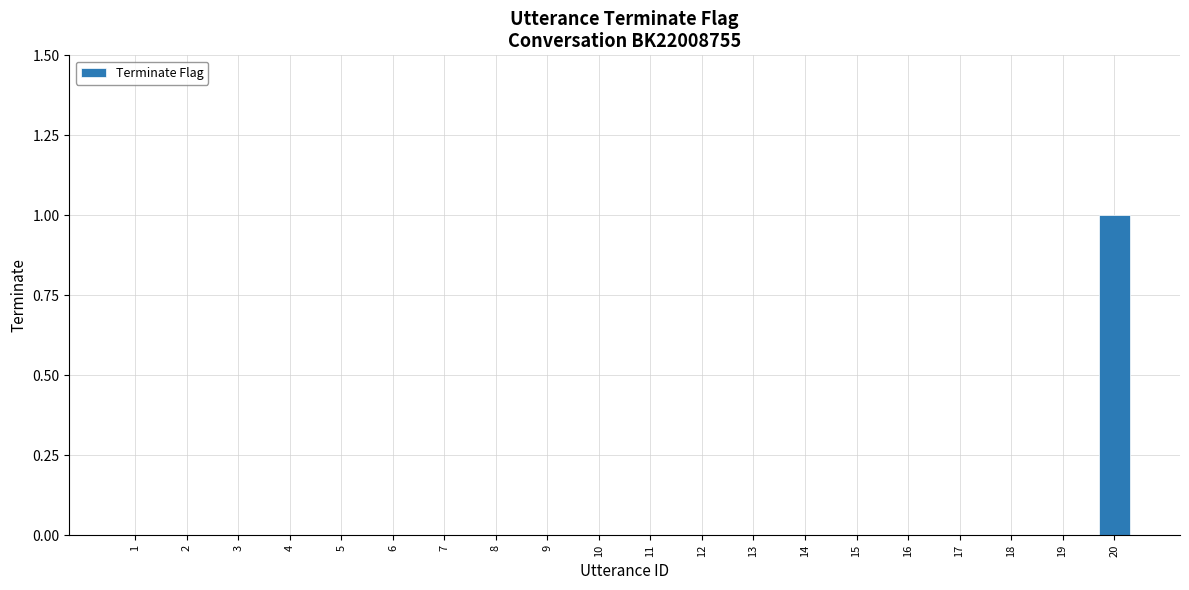

What is the maximum value shown in the chart?

1